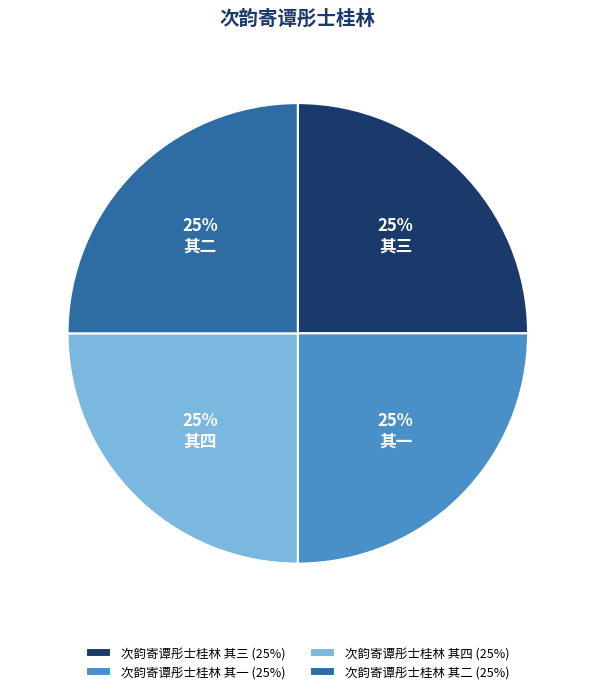

Is 次韵寄谭彤士桂林 其二 the majority of the pie?

No